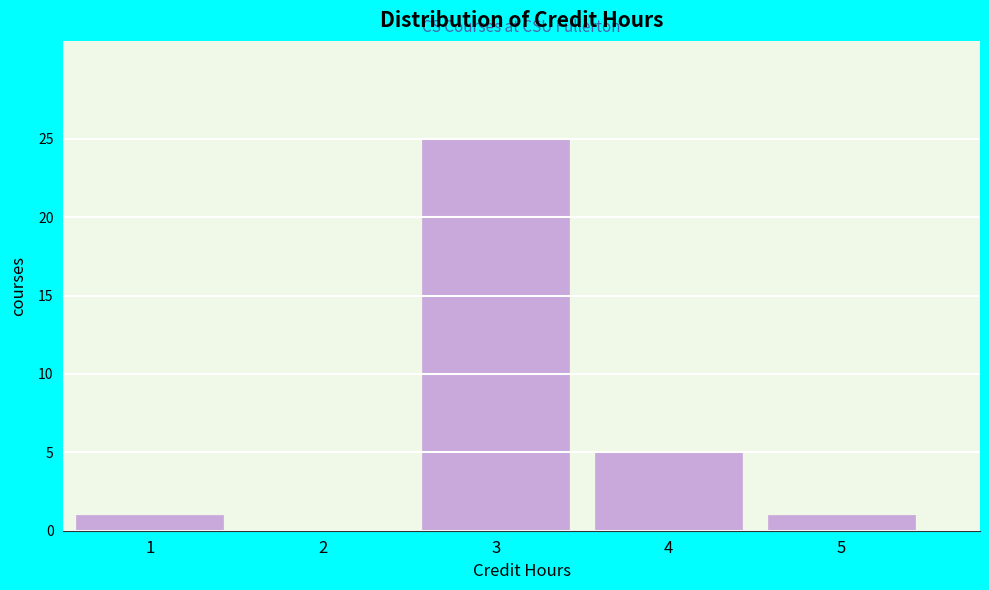

Reading left to right, transcribe this chart: for each bar, give the range it covers on the x-axis and its height. The values are not printed on the chart, so give them approximately, as read against the axis.

0.5 to 1.5: 1
1.5 to 2.5: 0
2.5 to 3.5: 25
3.5 to 4.5: 5
4.5 to 5.5: 1